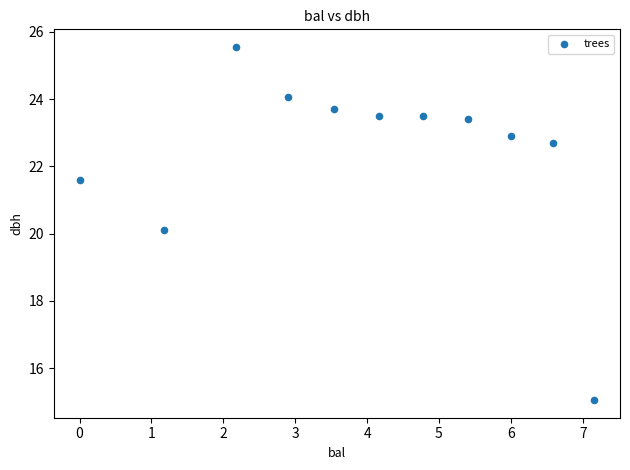

What is the range of Y values (max minus min)?

10.5